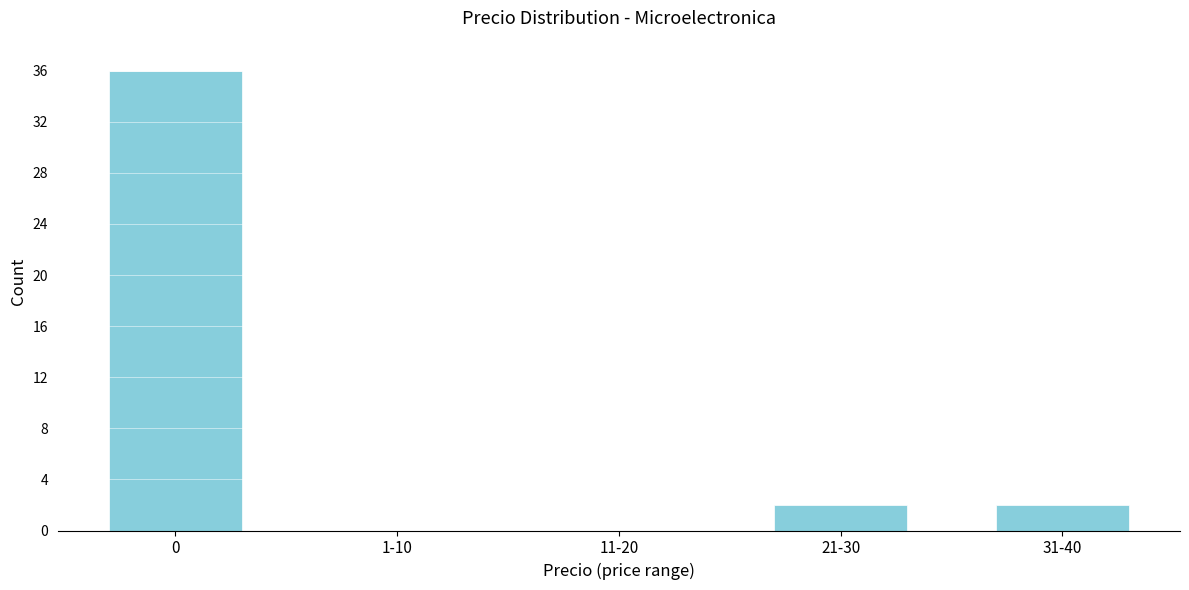

Reading left to right, extract all data points from this chart.

0=36	1-10=0	11-20=0	21-30=2	31-40=2